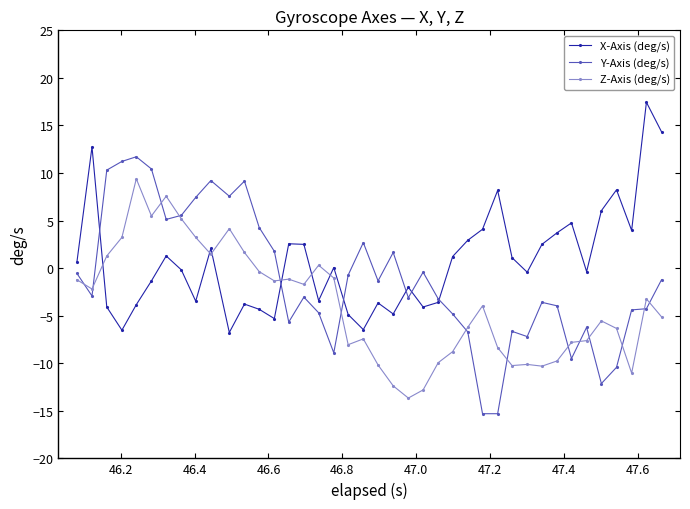

What is the value of the Y-Axis (deg/s) point at the 21st from the left?

-1.3